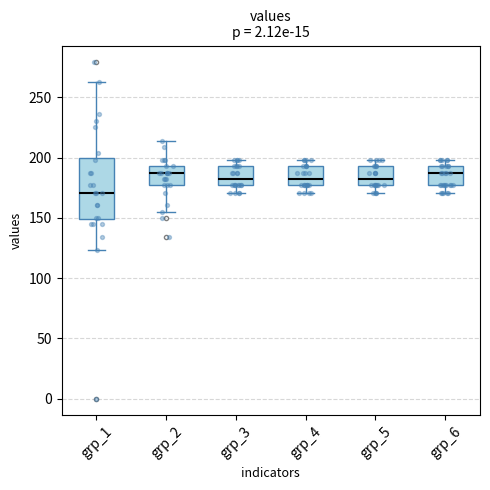

Reading left to right, read every box against the y-axis: the position of its median line, the range the box covers, and the ends of its whiskers. The values are not printed on the chart, so give them approximately, as read against the axis.

grp_1: median 170, box 150 to 200, whiskers 125 to 265
grp_2: median 185, box 175 to 195, whiskers 155 to 215
grp_3: median 180, box 175 to 195, whiskers 170 to 200
grp_4: median 180, box 175 to 195, whiskers 170 to 200
grp_5: median 180, box 175 to 195, whiskers 170 to 200
grp_6: median 185, box 175 to 195, whiskers 170 to 200